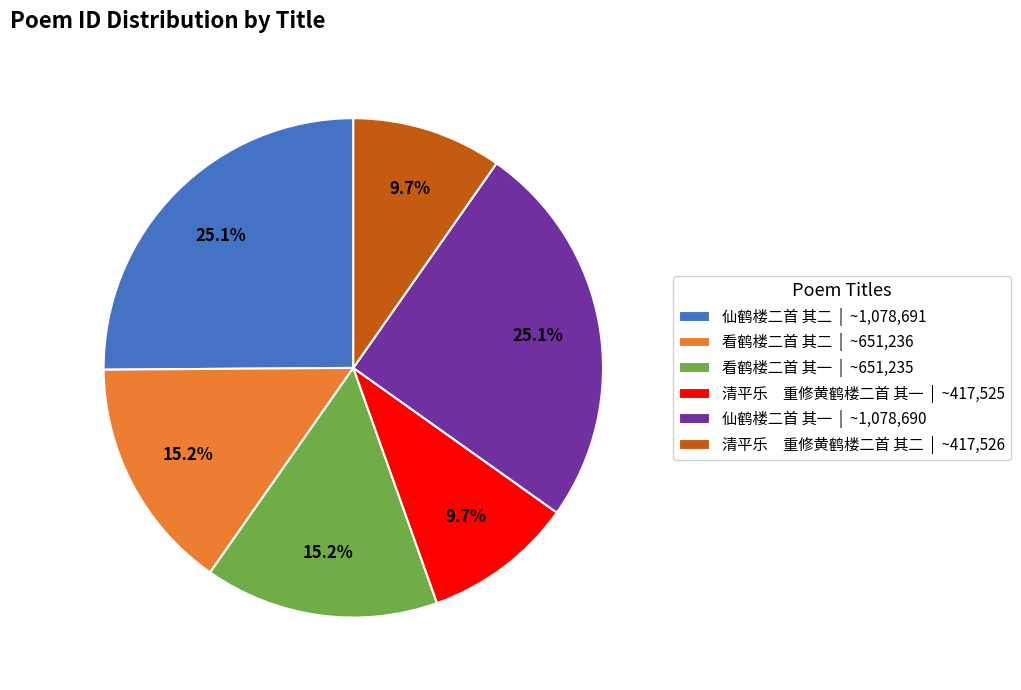

Which has a higher value, 看鹤楼二首 其一 | ~651,235 or 仙鹤楼二首 其一 | ~1,078,690?

仙鹤楼二首 其一 | ~1,078,690